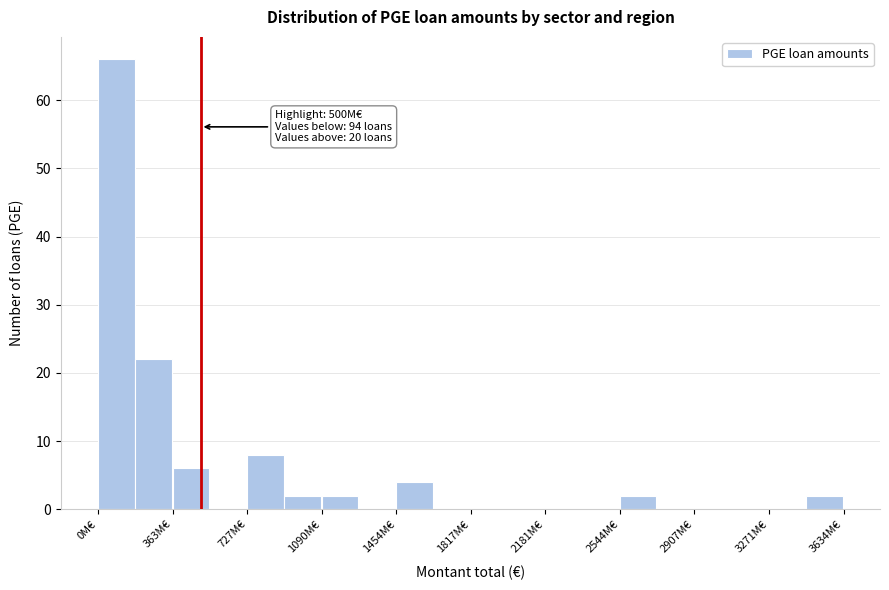

Read against the x-axis, roughly where is the centre of the tallest bar?

100